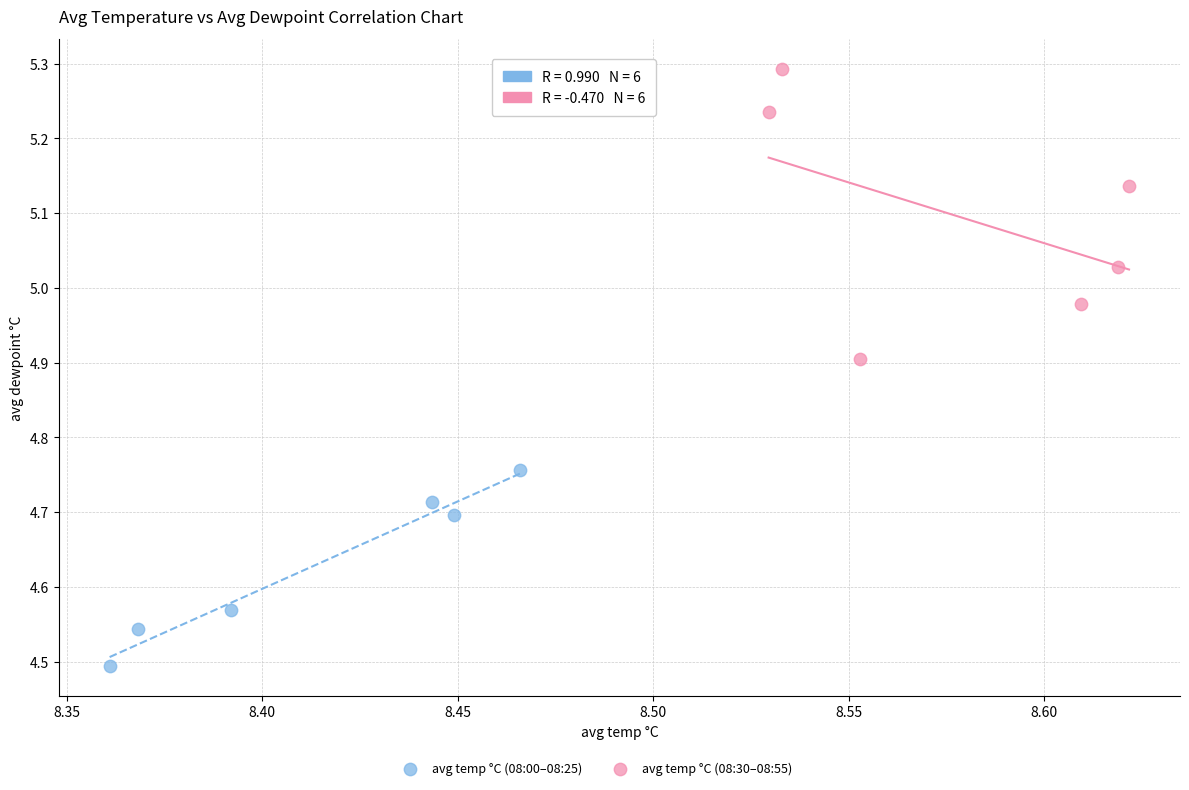

Which series has the widest spread of Y values?

avg temp °C (08:30–08:55)